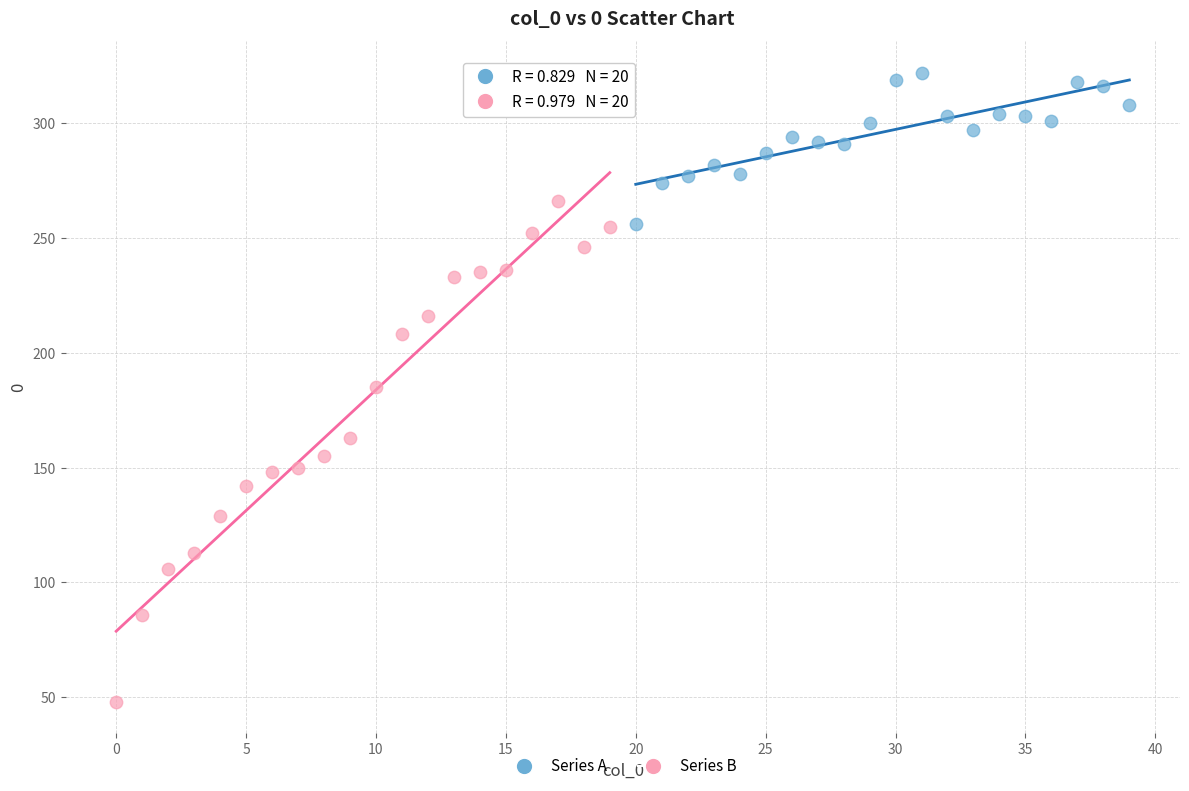

What are all the series names shown in the legend?

Series A, Series B